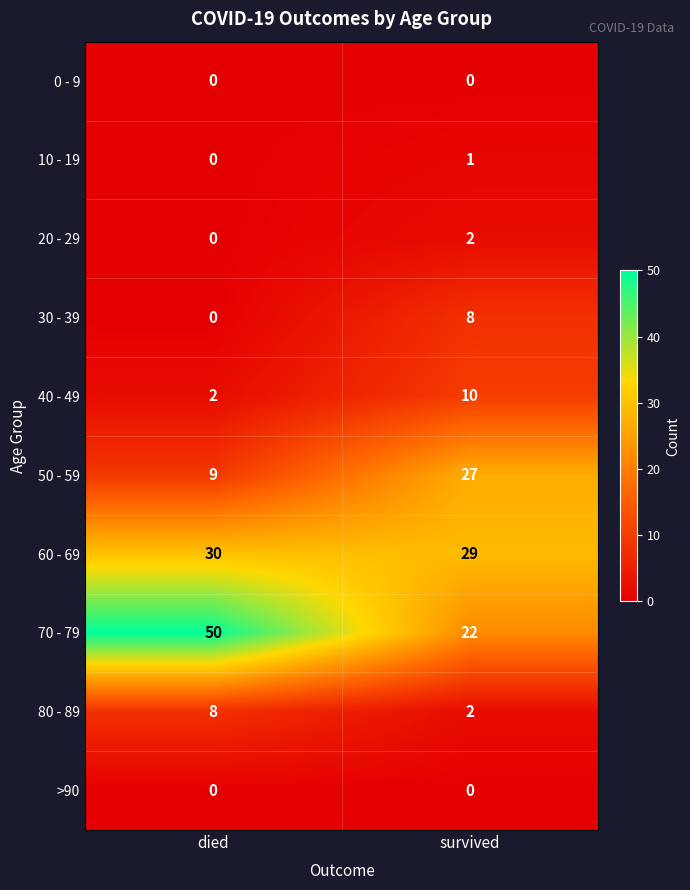

Which series has the largest total across all categories?

70 - 79